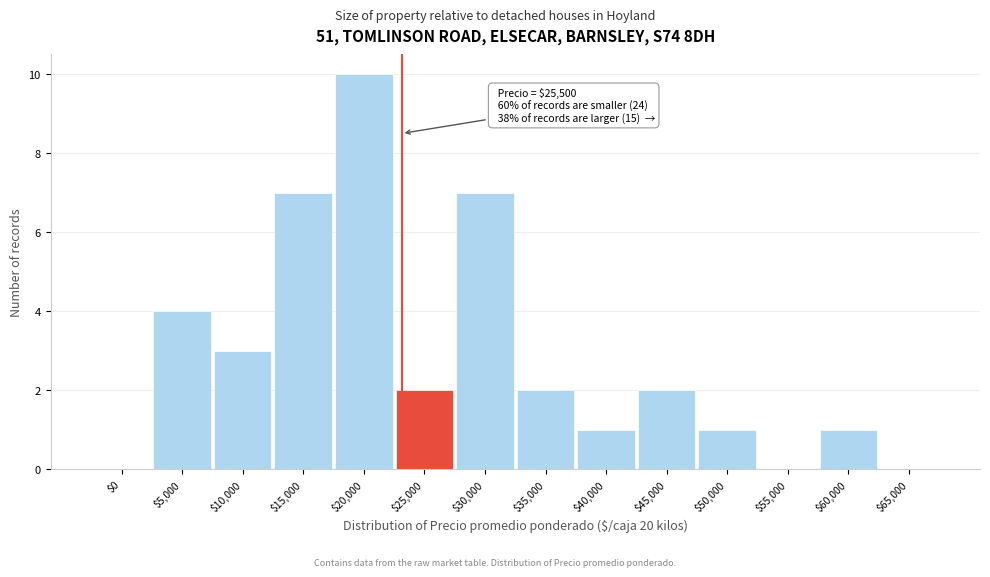

Where is the data nearest to the value 5?

$5,000